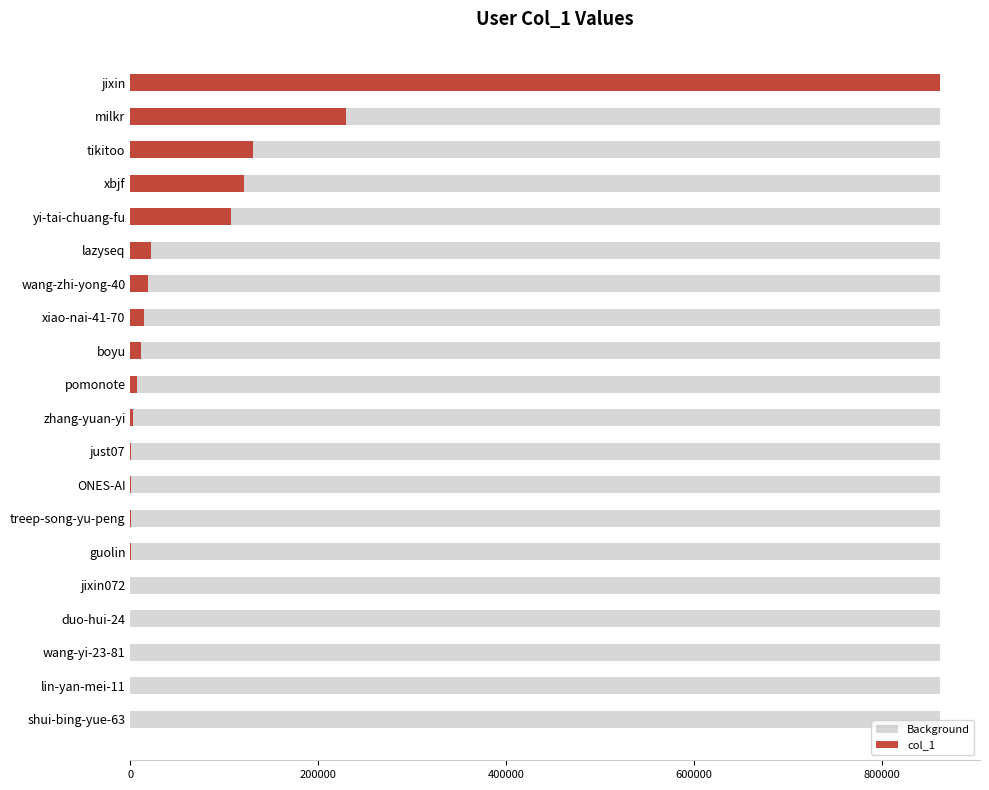

What is the sum of all col_1 values?

1528517.0